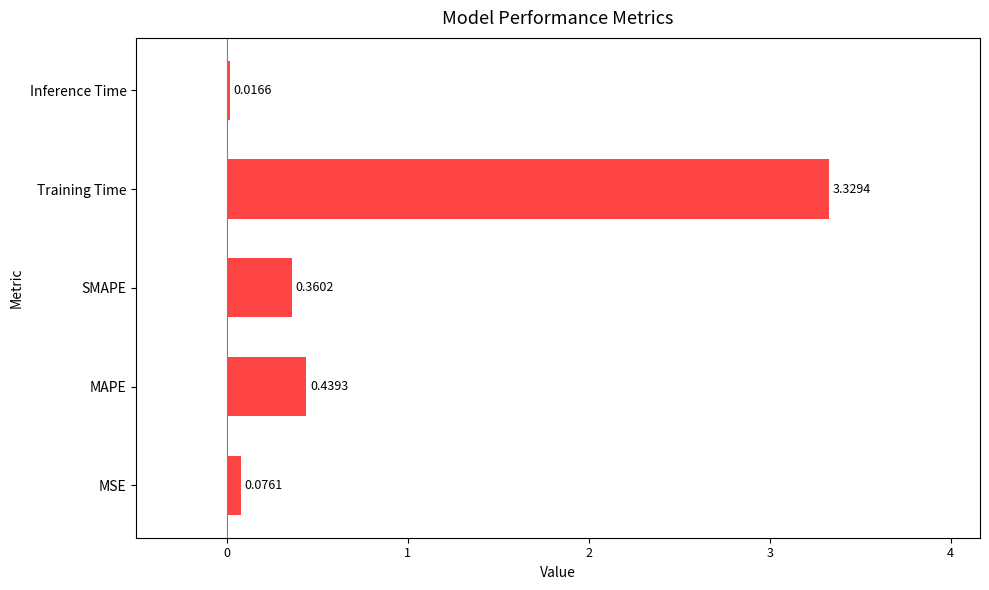

What is the average value?

0.8